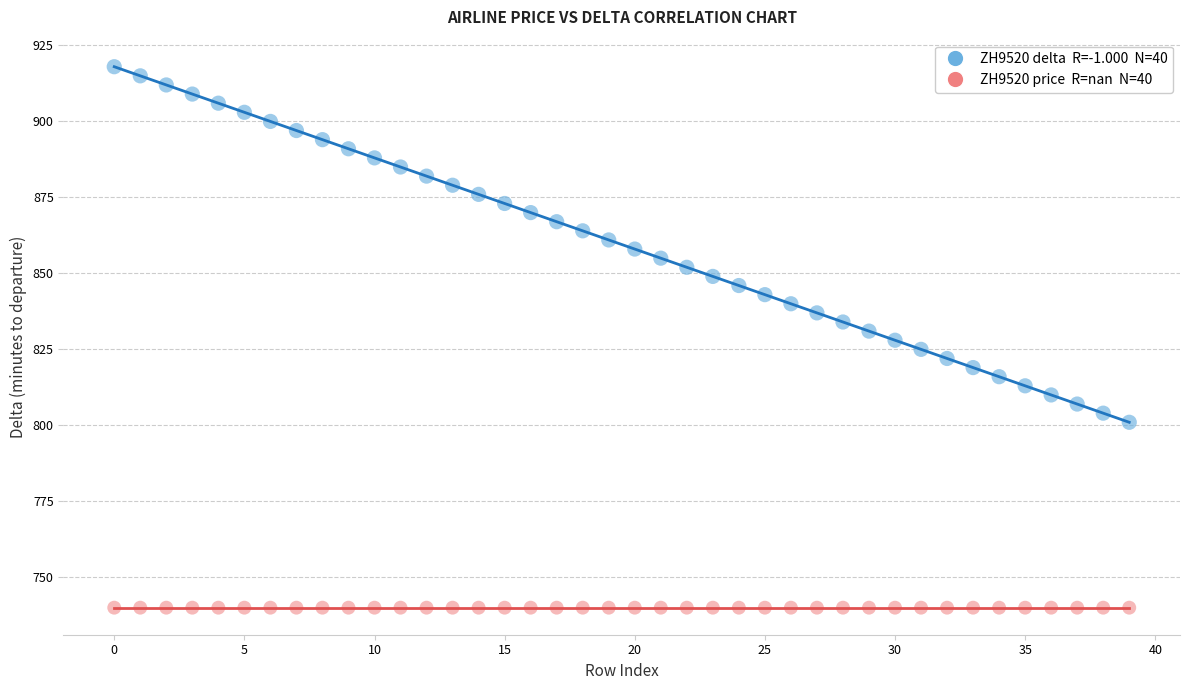

How many points are shown in the scatter plot?

80